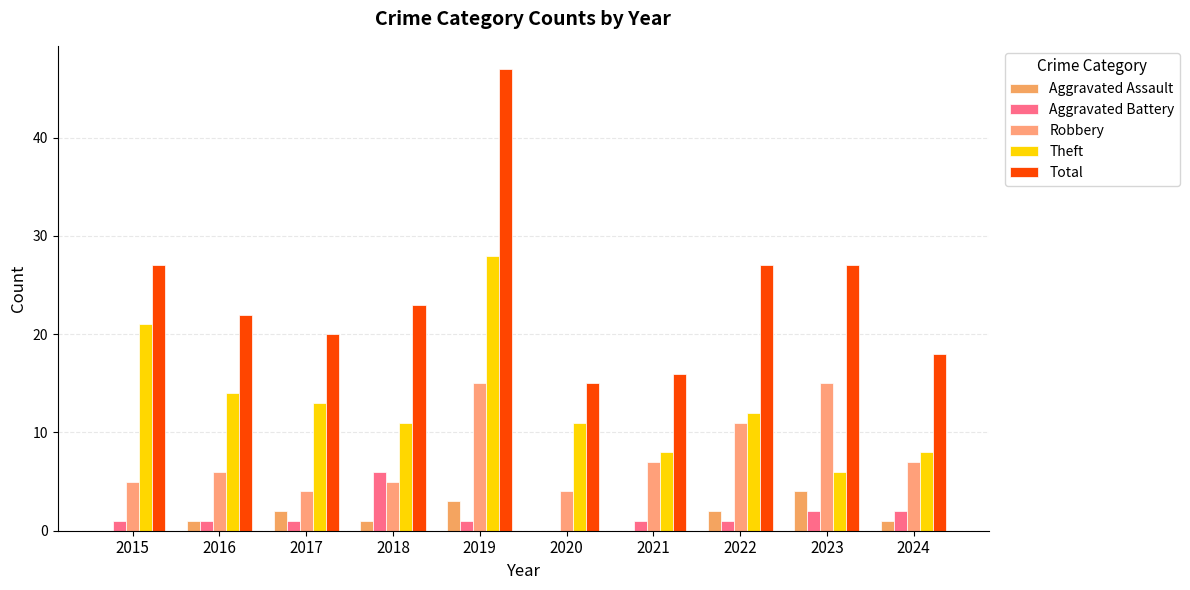

Which series has the widest spread of values?

Total